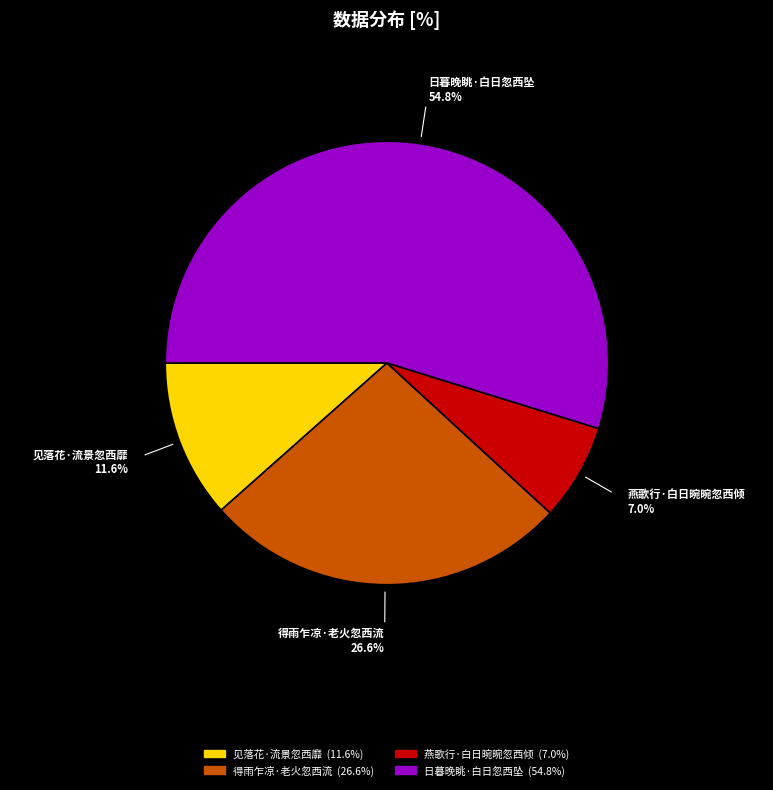

Is it true that 燕歌行·白日晼晼忽西倾 is 1% of the pie?

False